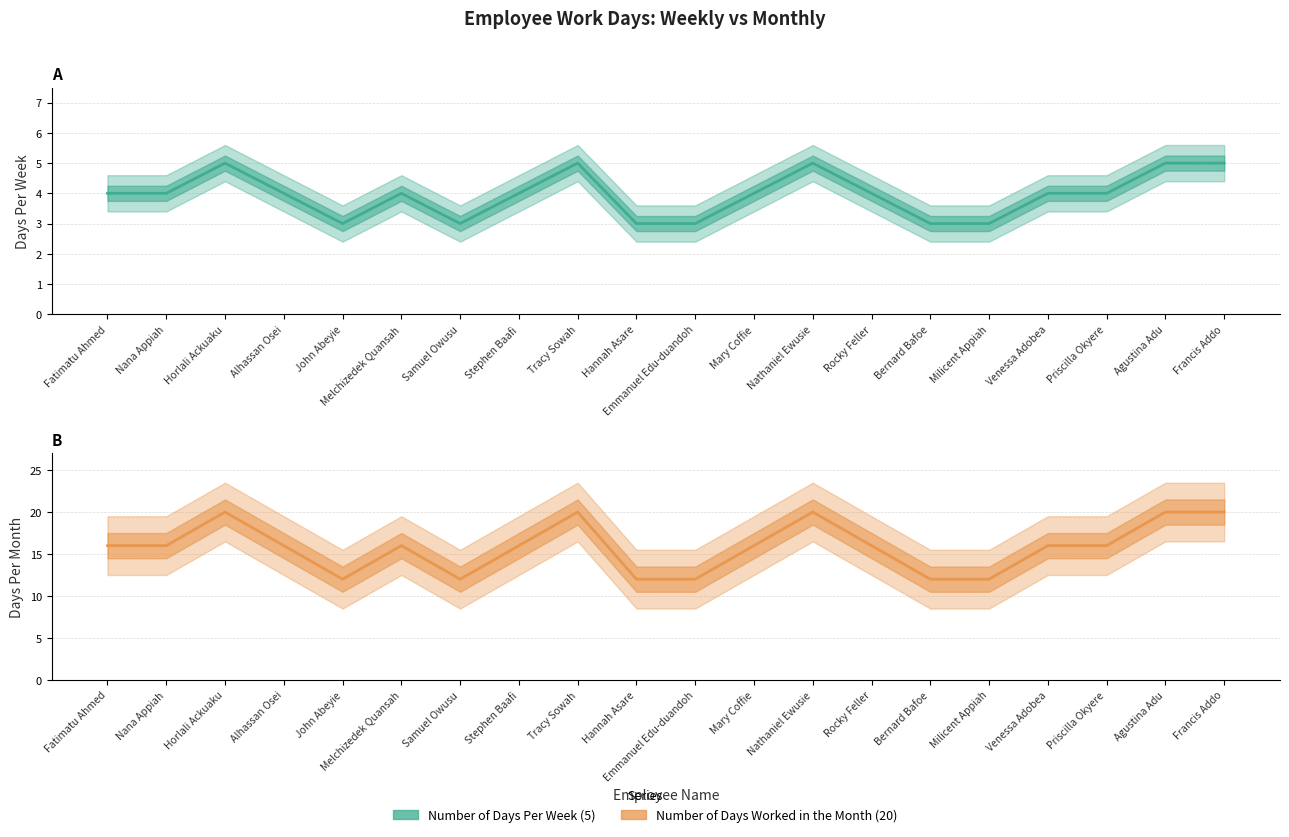

At which category does Number of Days Worked in the Month (20) reach its first local peak?

Horlali Ackuaku